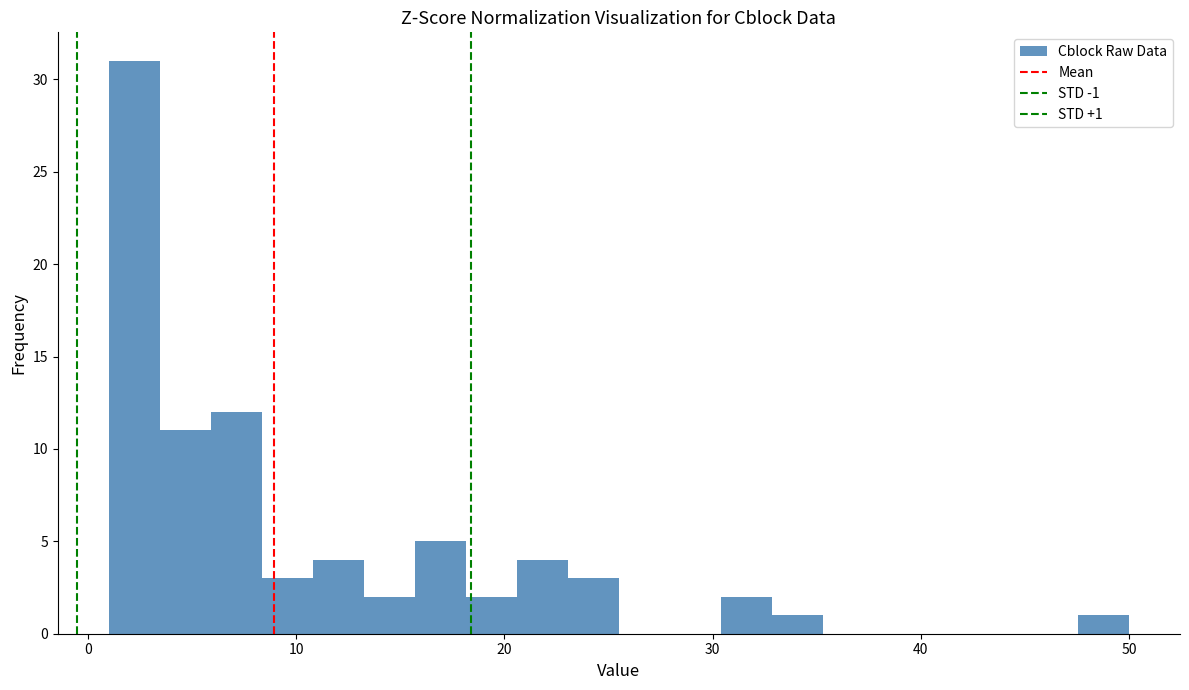

Around what value on the x-axis is the tallest bar? Give the approximate position of its centre, as read against the axis.

2